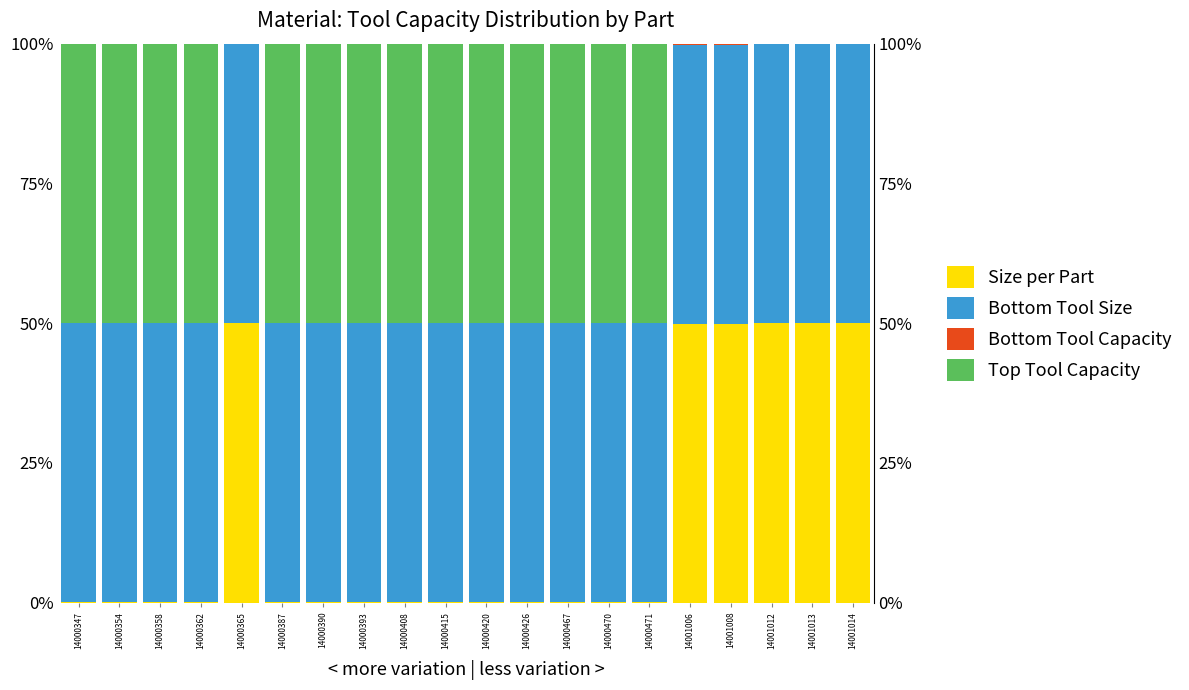

Rank the series by their average value, from lowest to highest.

Bottom Tool Capacity, Size per Part, Top Tool Capacity, Bottom Tool Size